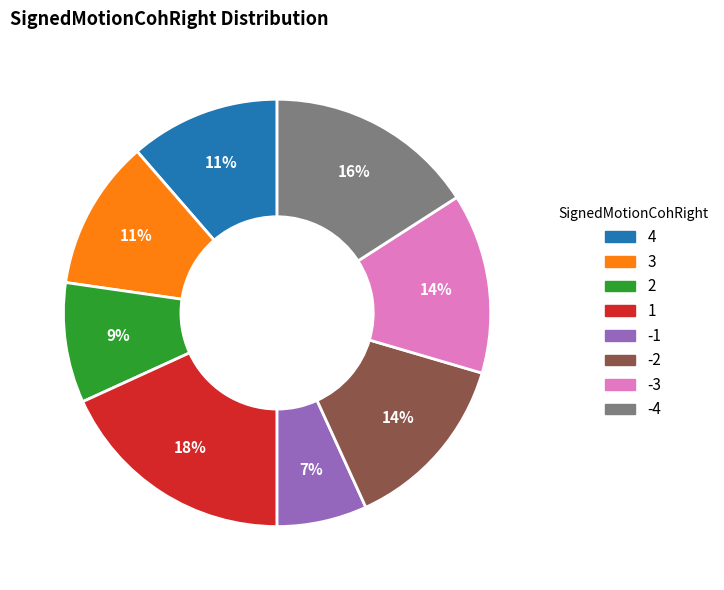

To the nearest percent, what is the difference between the largest and smallest slice percentages?

11%